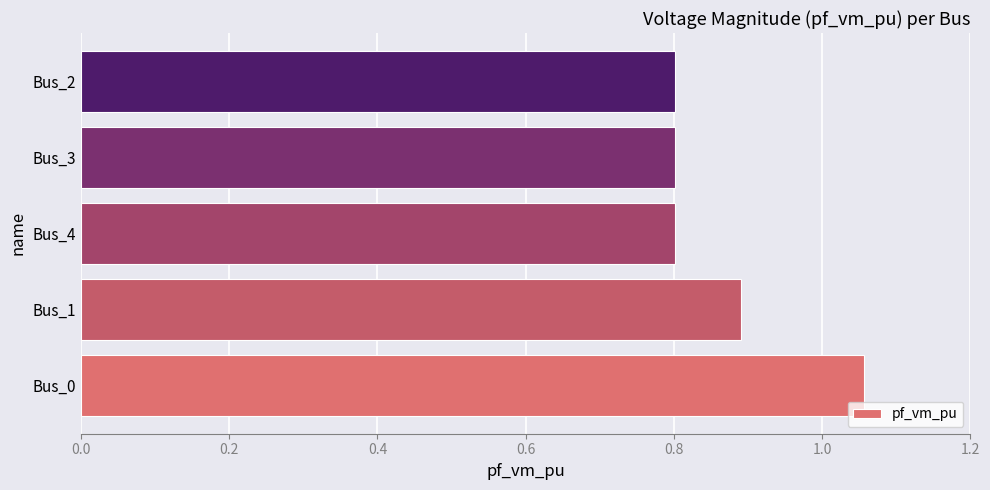

Which category has the highest value across all series?

Bus_0